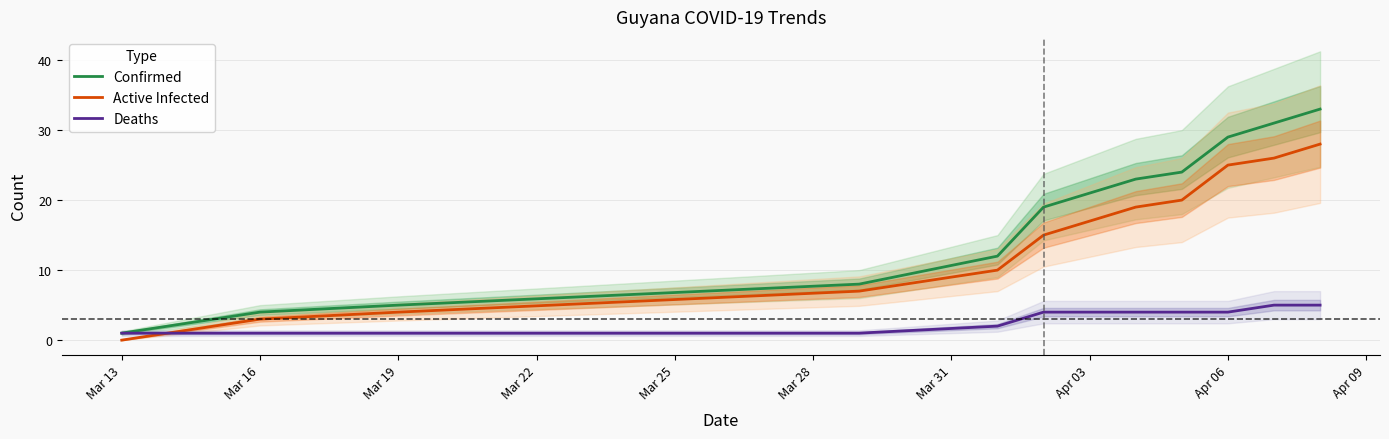

The value of Deaths at Apr 06 is 7. True or false?

False